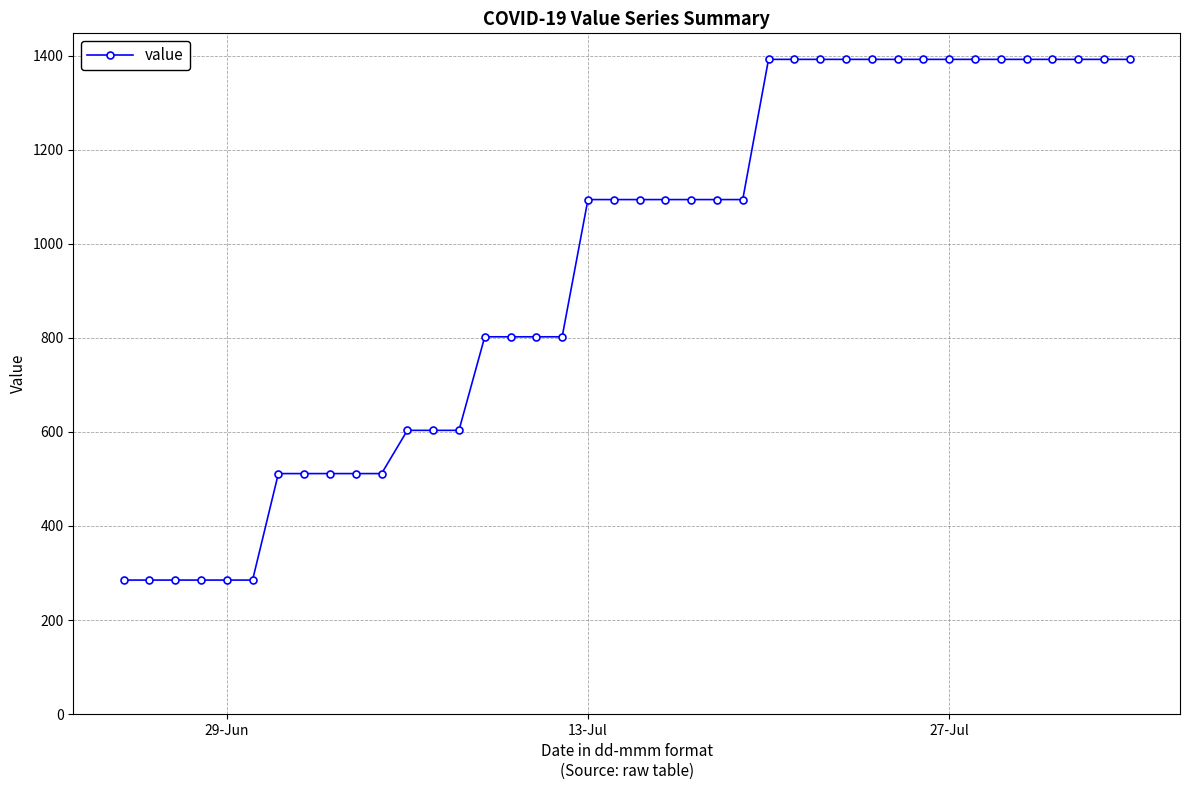

What is the value of the 38th point from the left?

1392.2